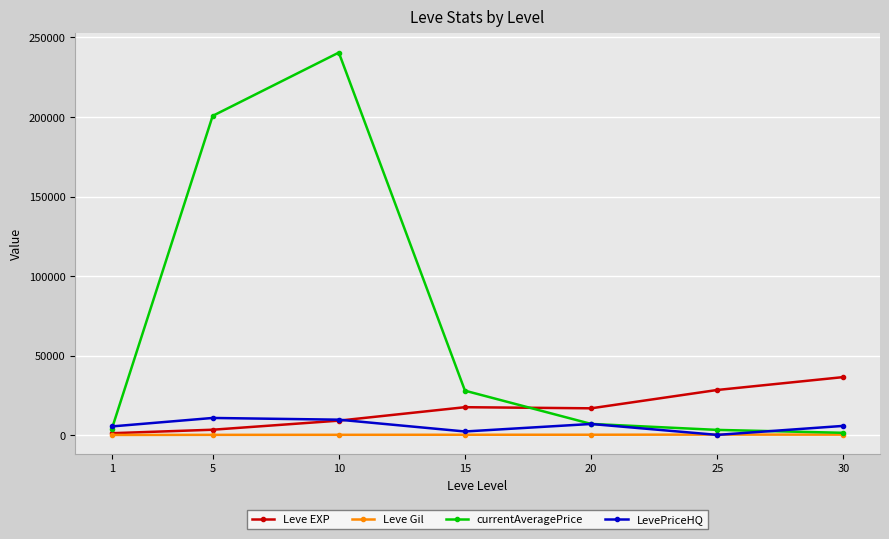

Which series has the widest spread of values?

currentAveragePrice